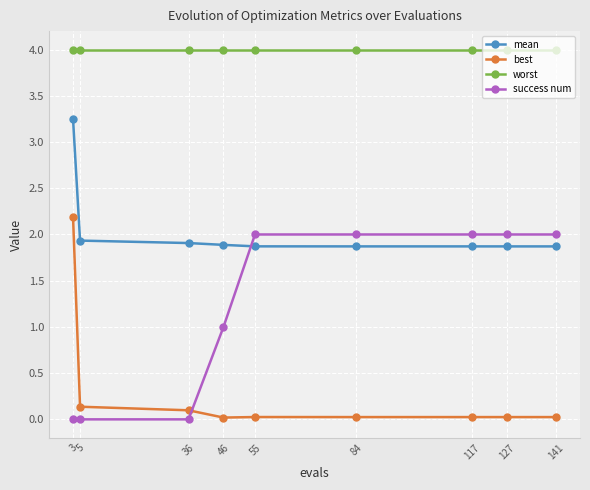

Read the mean value at 36.

1.9